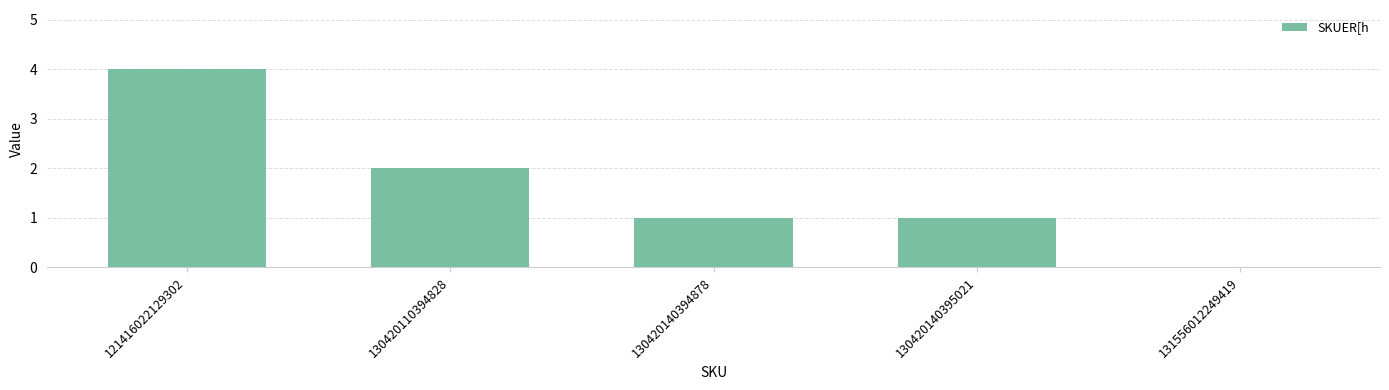

Read the value at 121416022129302.

4